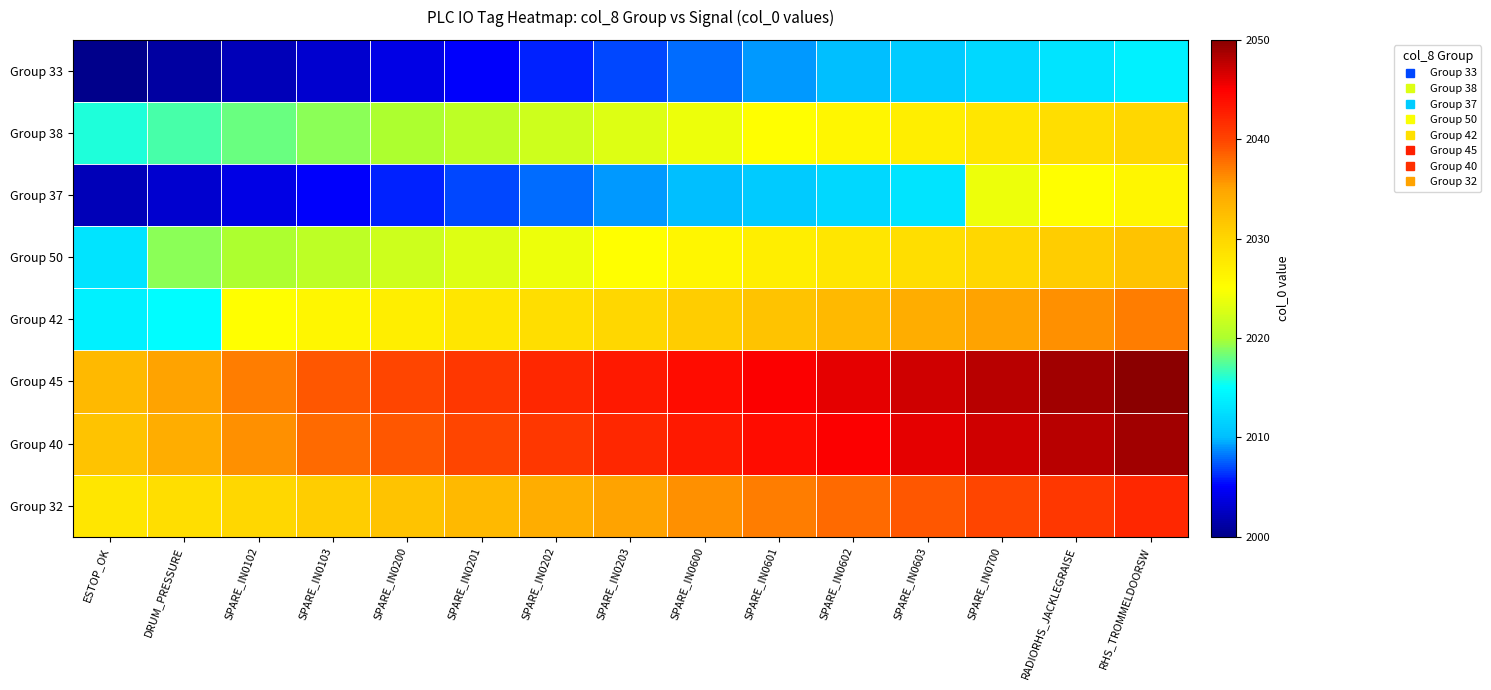

Which category has the lowest value across all series?

ESTOP_OK